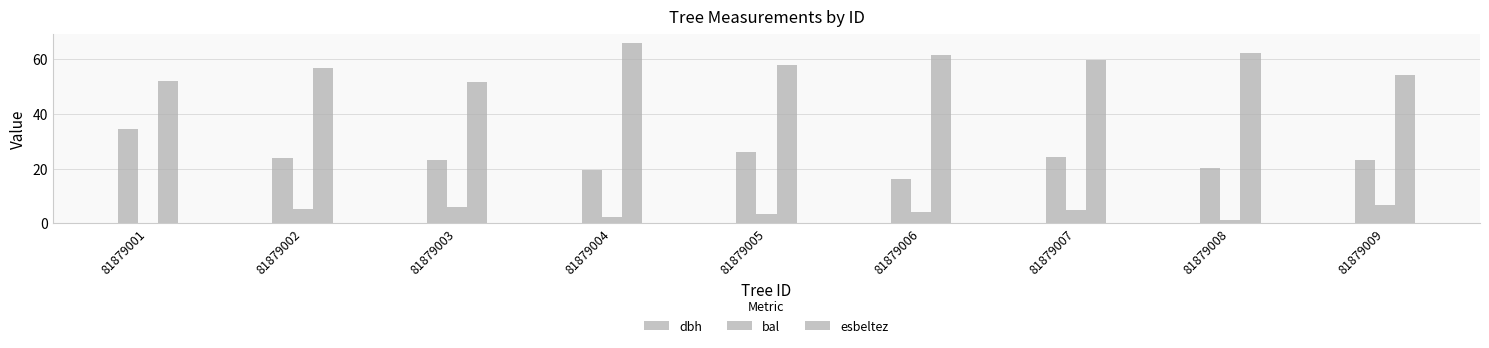

True or false: dbh has a value of 33.5 at 81879007.

False